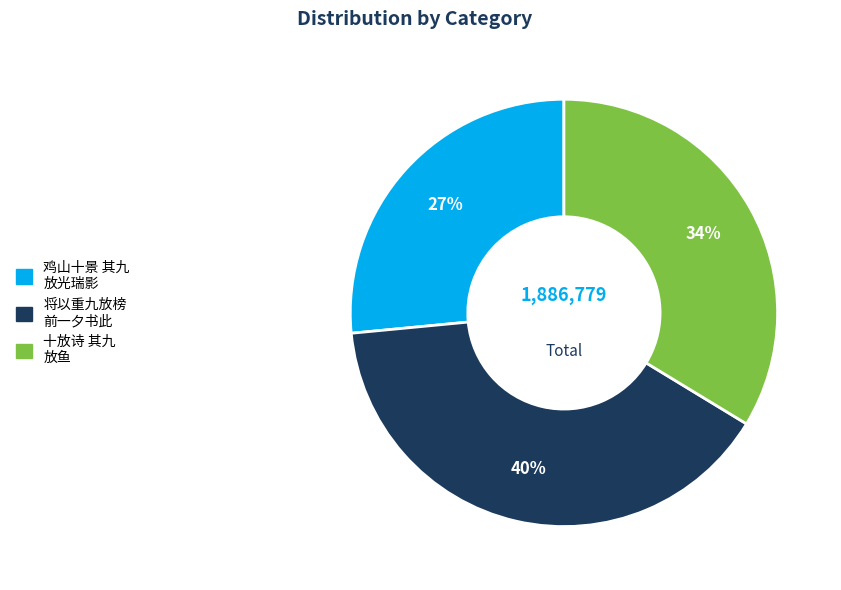

Is there any slice that represents more than half of the pie?

No